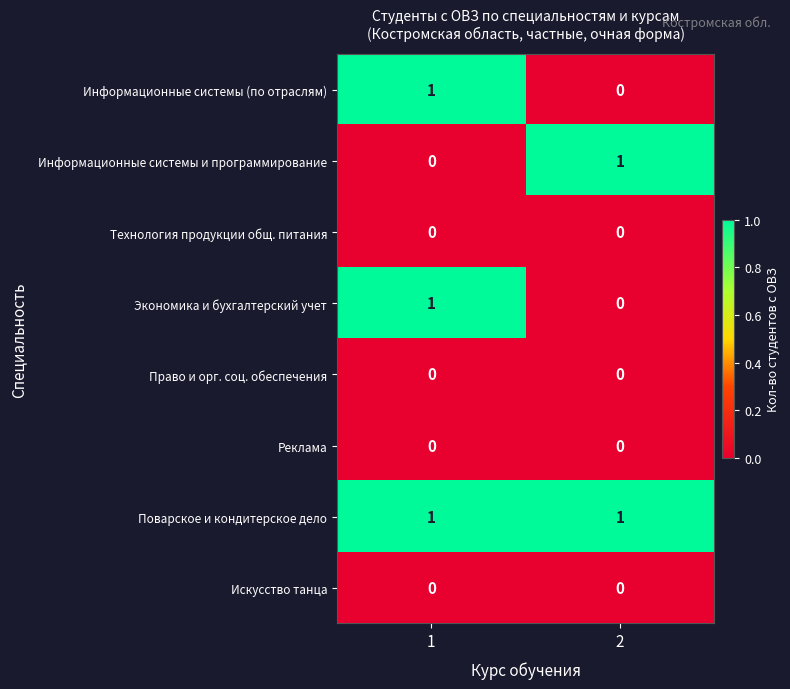

Is it true that Поварское и кондитерское дело equals 1 at 2?

True